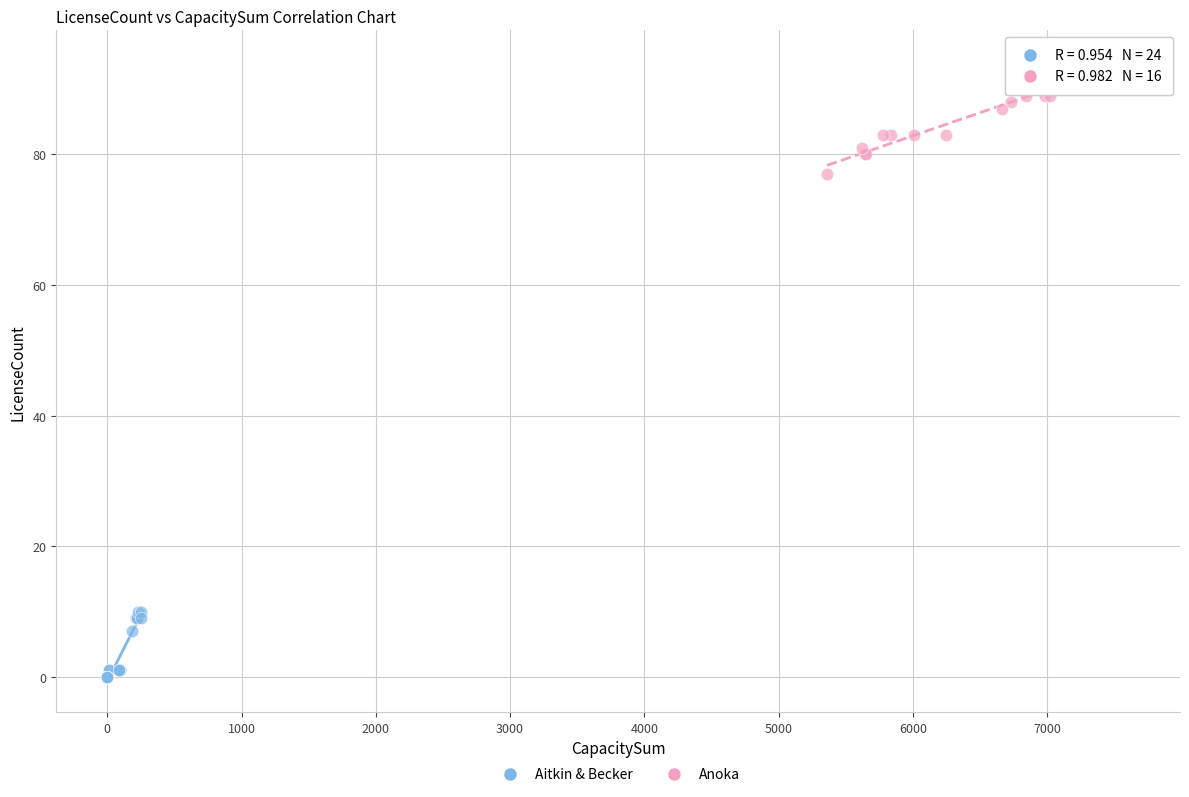

Which series contains the highest Y value?

Anoka